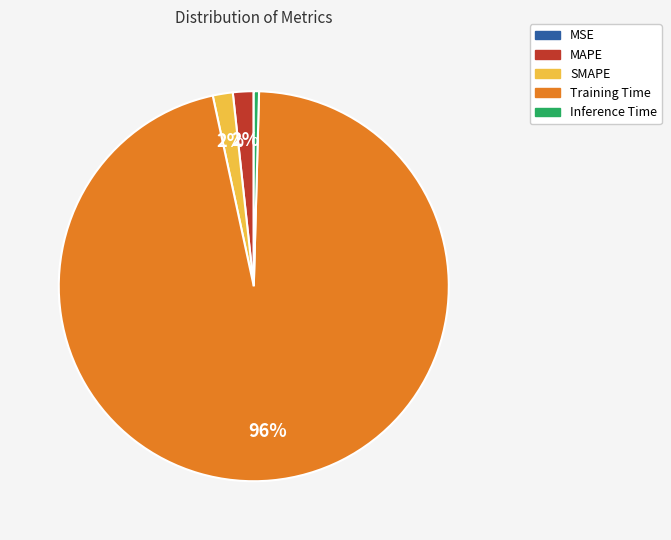

The MAPE slice represents 7% of the pie. True or false?

False